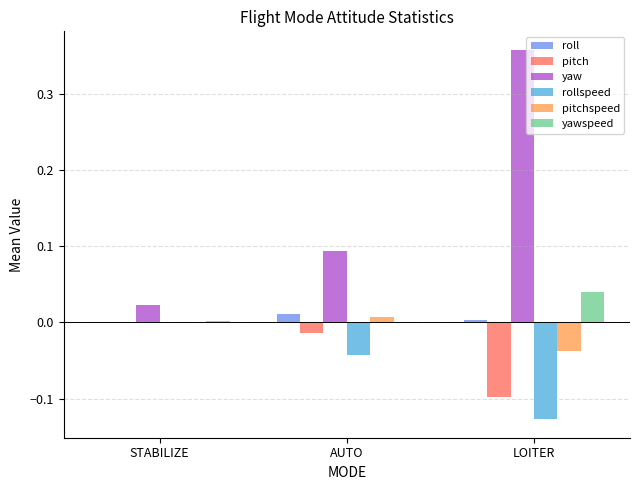

Which series changed the most between AUTO and LOITER?

yaw